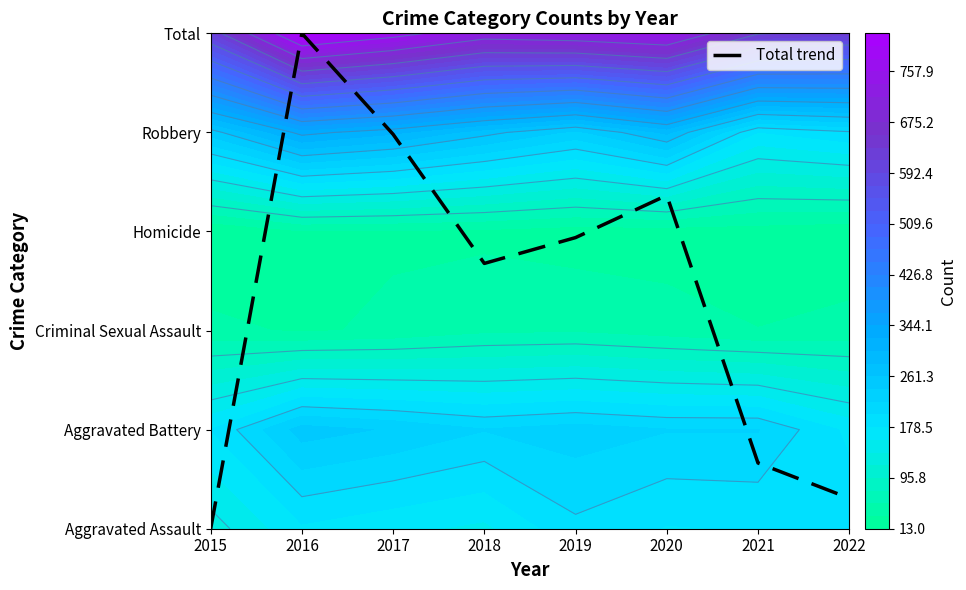

Rank the categories by value from highest to lowest.

2016, 2017, 2020, 2019, 2018, 2021, 2022, 2015